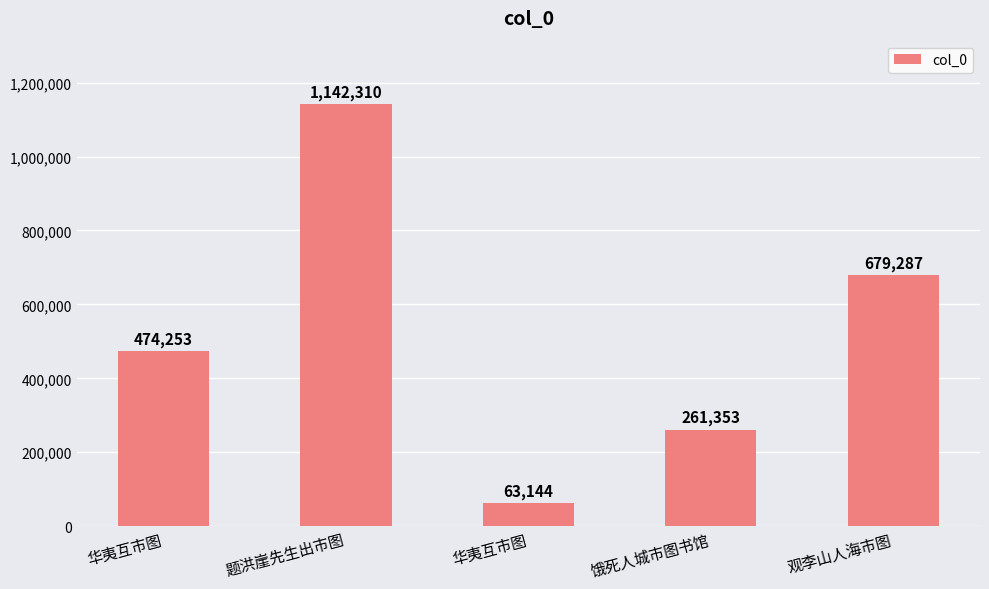

Reading right to left, transcribe all the data shown in this chart.

观李山人海市图=679287	饿死人城市图书馆=261353	华夷互市图=63144	题洪崖先生出市图=1142310	华夷互市图=474253